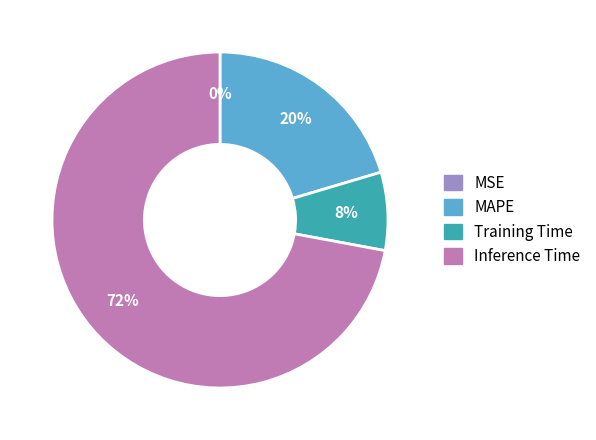

Which category has the biggest portion of the pie?

Inference Time